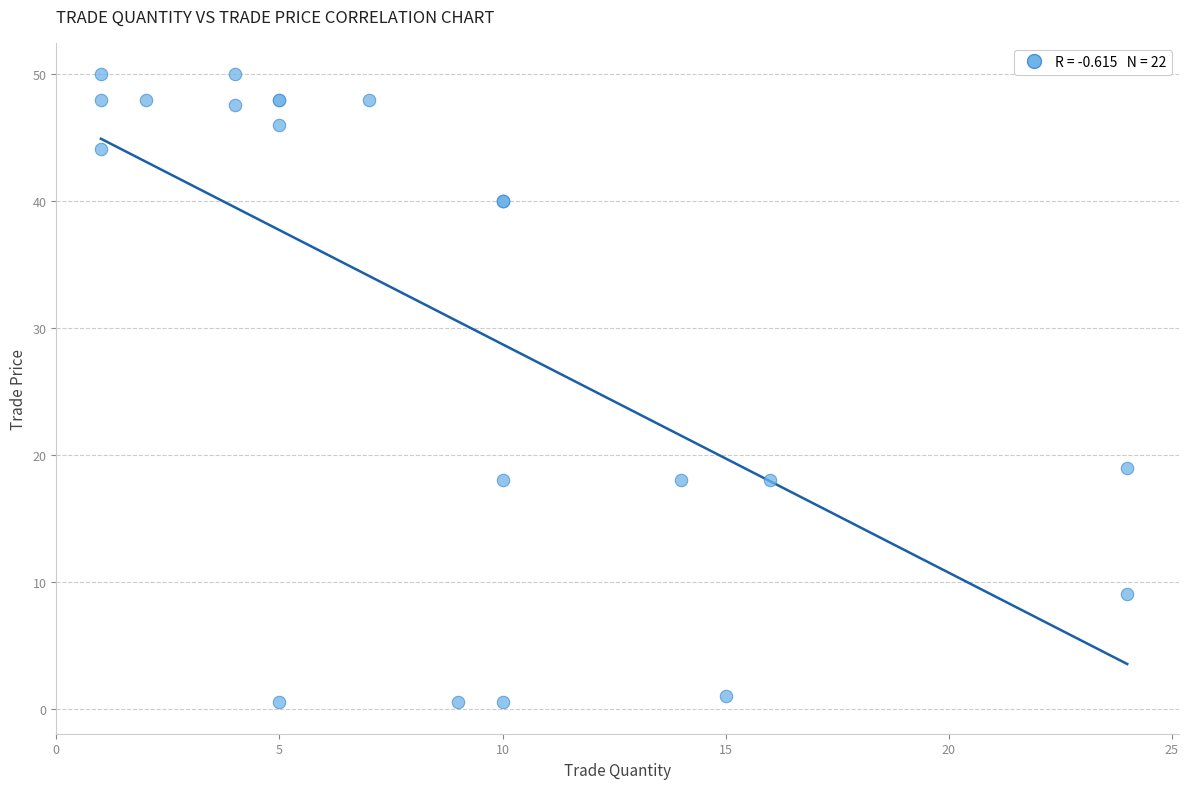

What Y value in the scatter plot is closest to 25?

19.0